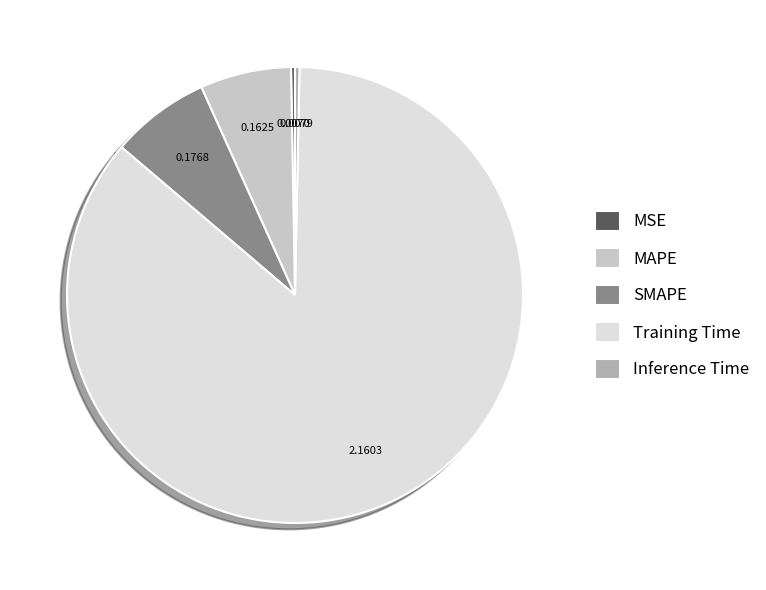

Is the sum of Training Time and Inference Time greater than half?

Yes